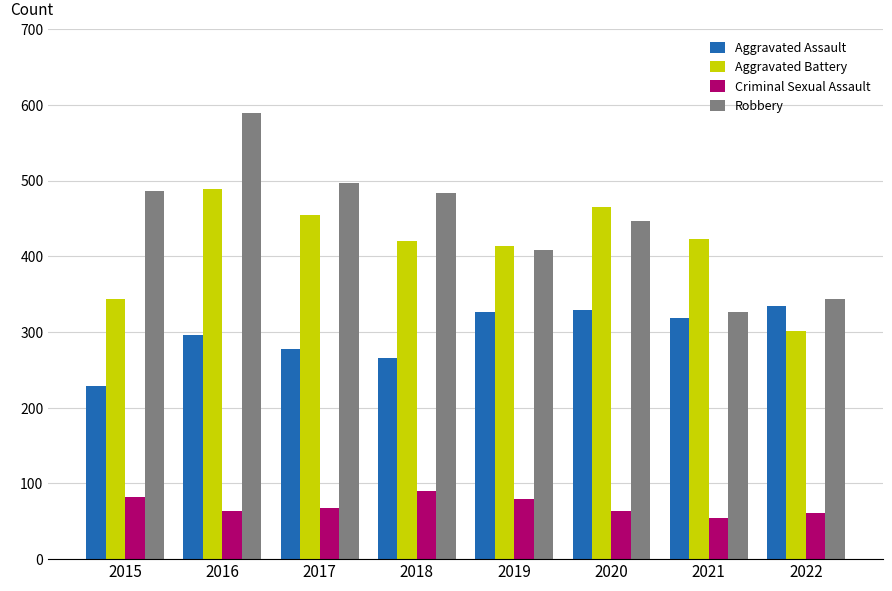

Which series has the largest total across all categories?

Robbery